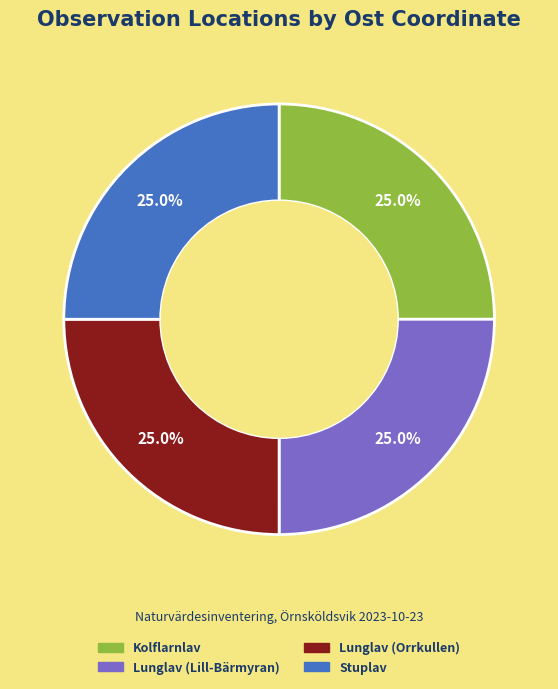

Does Lunglav (Orrkullen) represent more than half of the total?

No